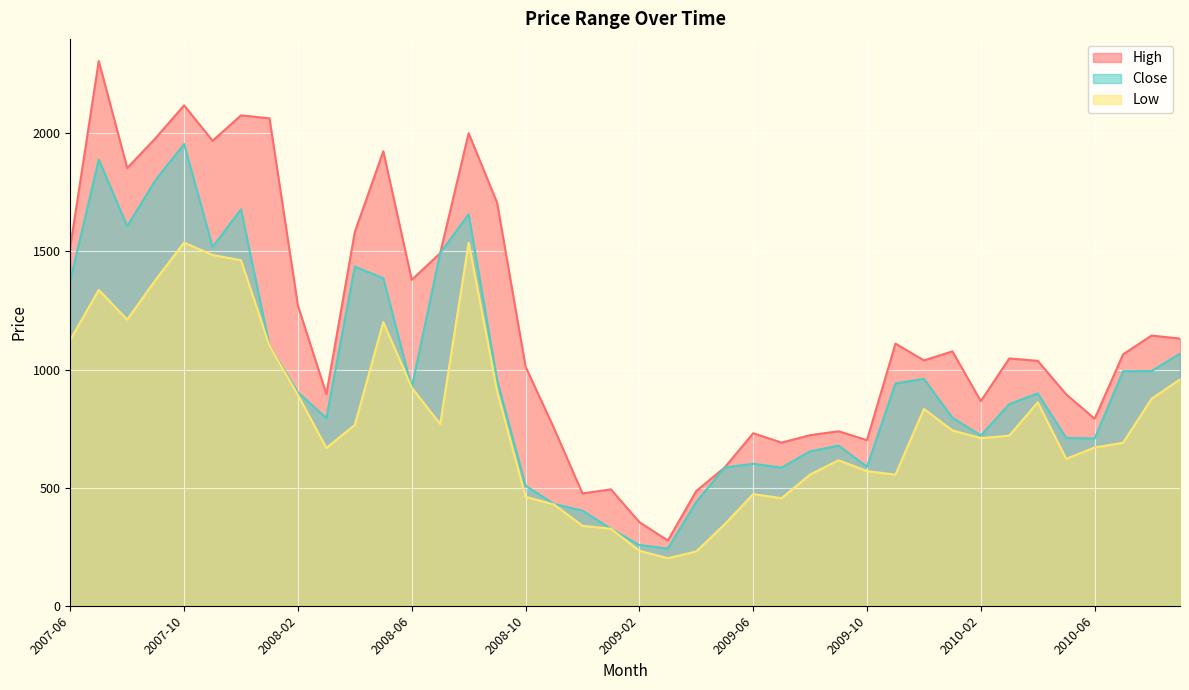

What is the label of the 29th point from the right?

2008-05